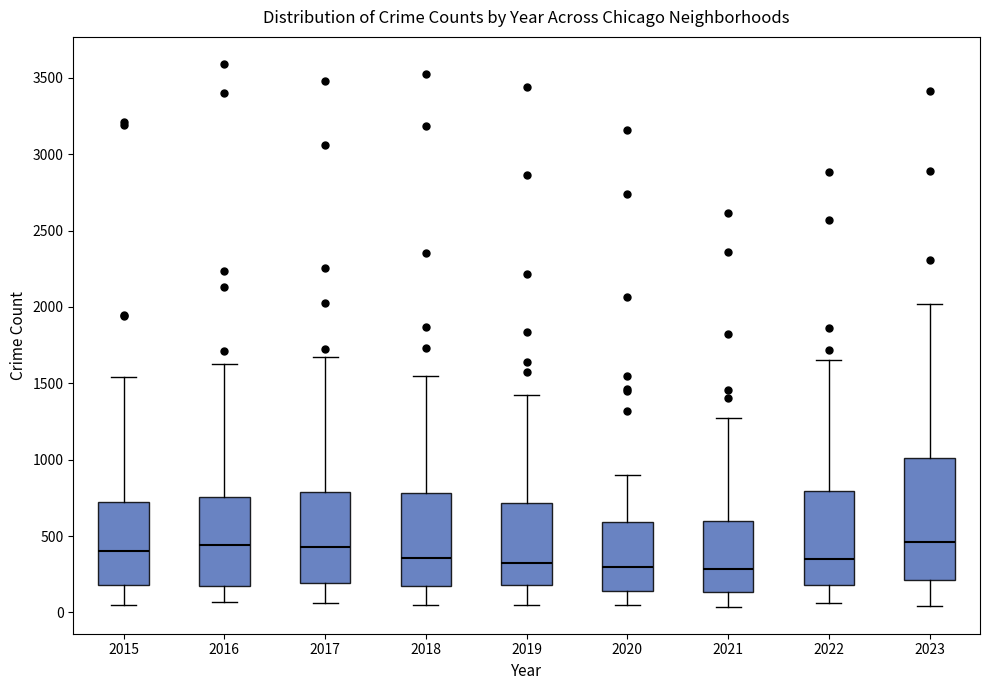

Reading left to right, transcribe this box plot: for each box, give where its median line is, the range the box spans, and where its two whiskers end, as read against the y-axis. The values are not printed on the chart, so give them approximately, as read against the axis.

2015: median 400, box 200 to 750, whiskers 50 to 1550
2016: median 450, box 150 to 750, whiskers 50 to 1650
2017: median 450, box 200 to 800, whiskers 50 to 1650
2018: median 350, box 200 to 800, whiskers 50 to 1550
2019: median 300, box 200 to 700, whiskers 50 to 1400
2020: median 300, box 150 to 600, whiskers 50 to 900
2021: median 300, box 150 to 600, whiskers 50 to 1300
2022: median 350, box 200 to 800, whiskers 50 to 1650
2023: median 450, box 200 to 1000, whiskers 50 to 2000